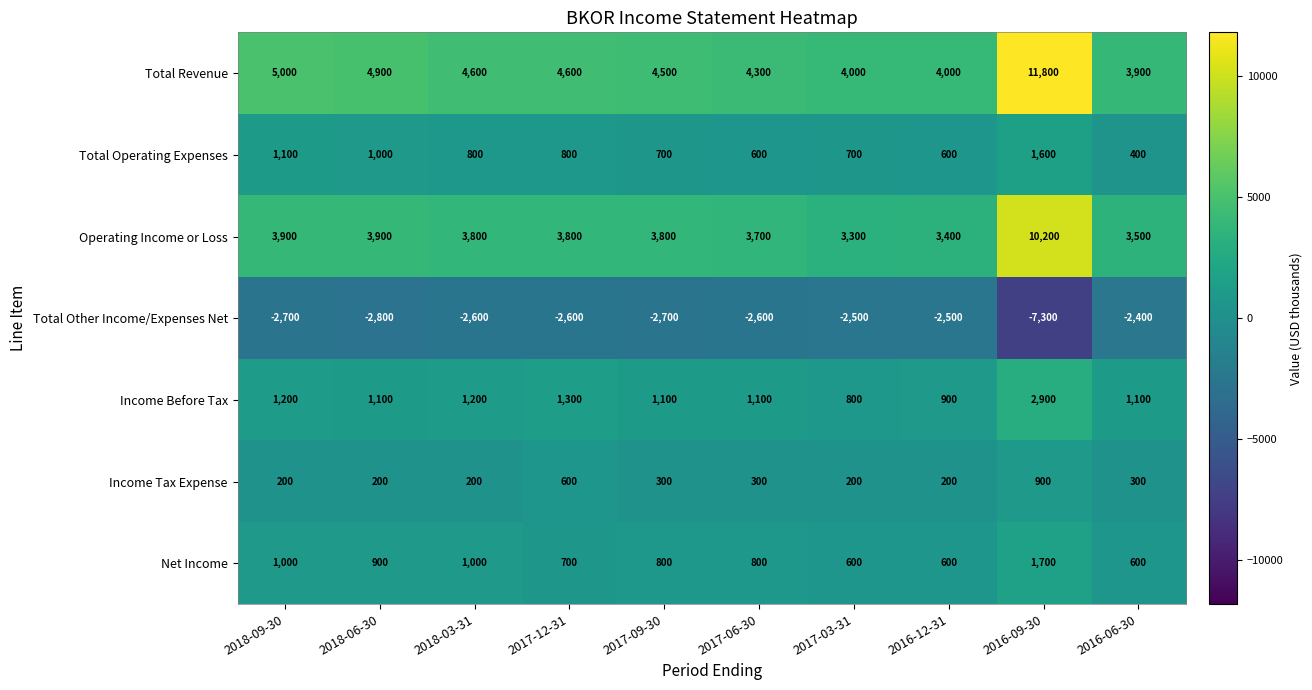

What is the minimum value shown in the chart?

-7300